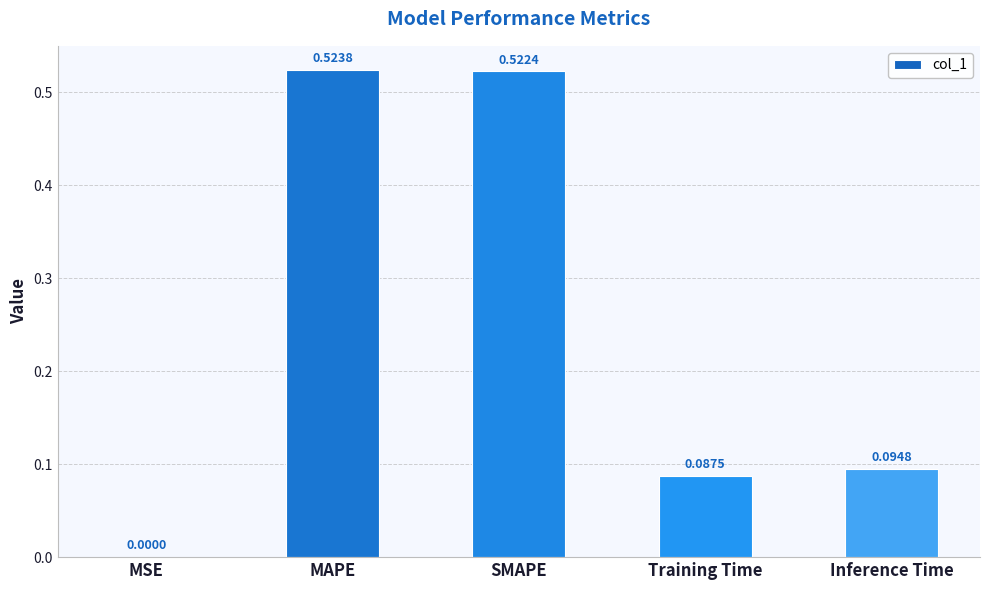

True or false: the data shows 0.2 at Inference Time.

False